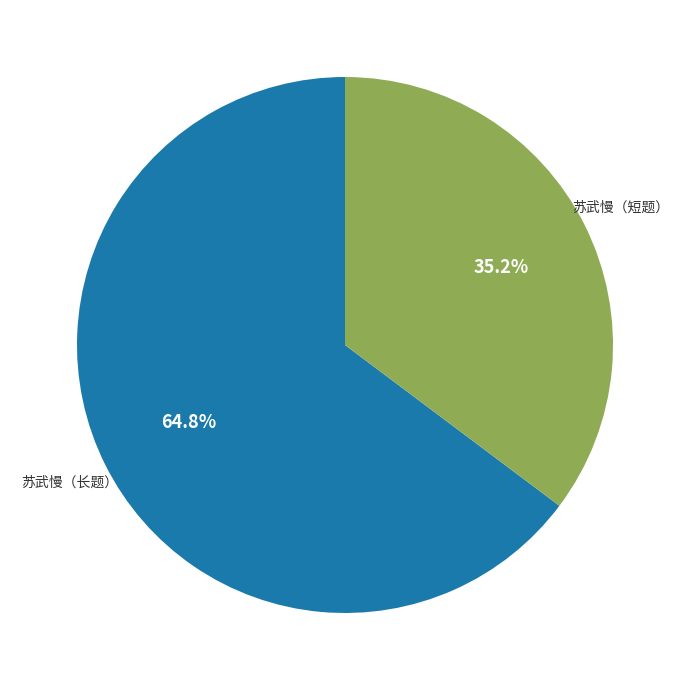

How much of the chart is everything except 苏武慢（长题）?

35.2%